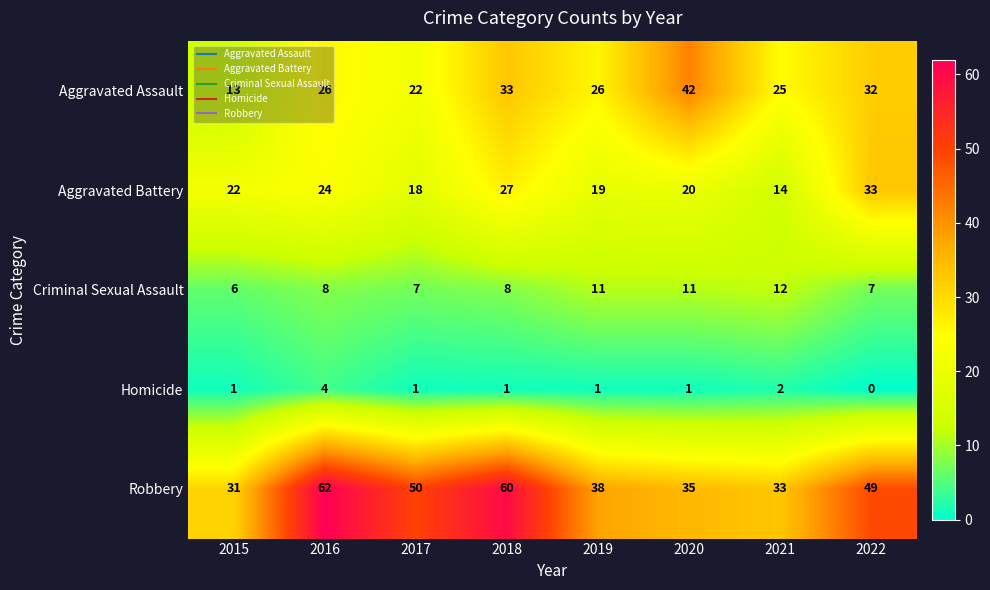

List the series in order of their peak value, lowest first.

Homicide, Criminal Sexual Assault, Aggravated Battery, Aggravated Assault, Robbery